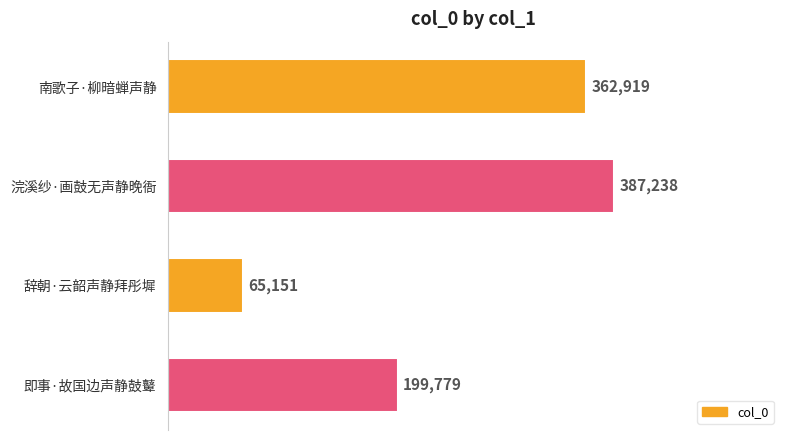

What is the sum of all values?

1015087